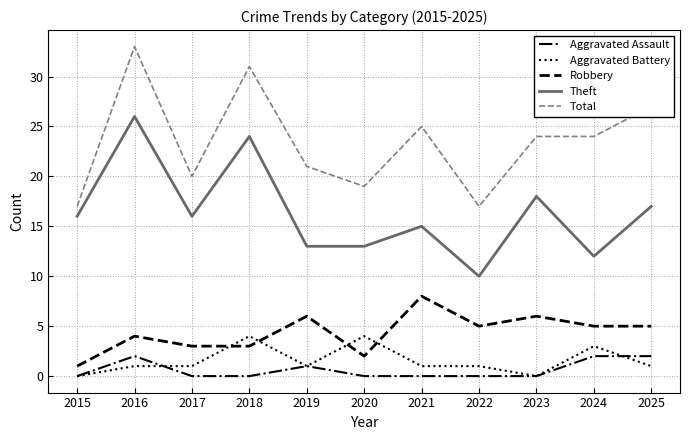

What is the spread (max minus min) of values at 2020?

19